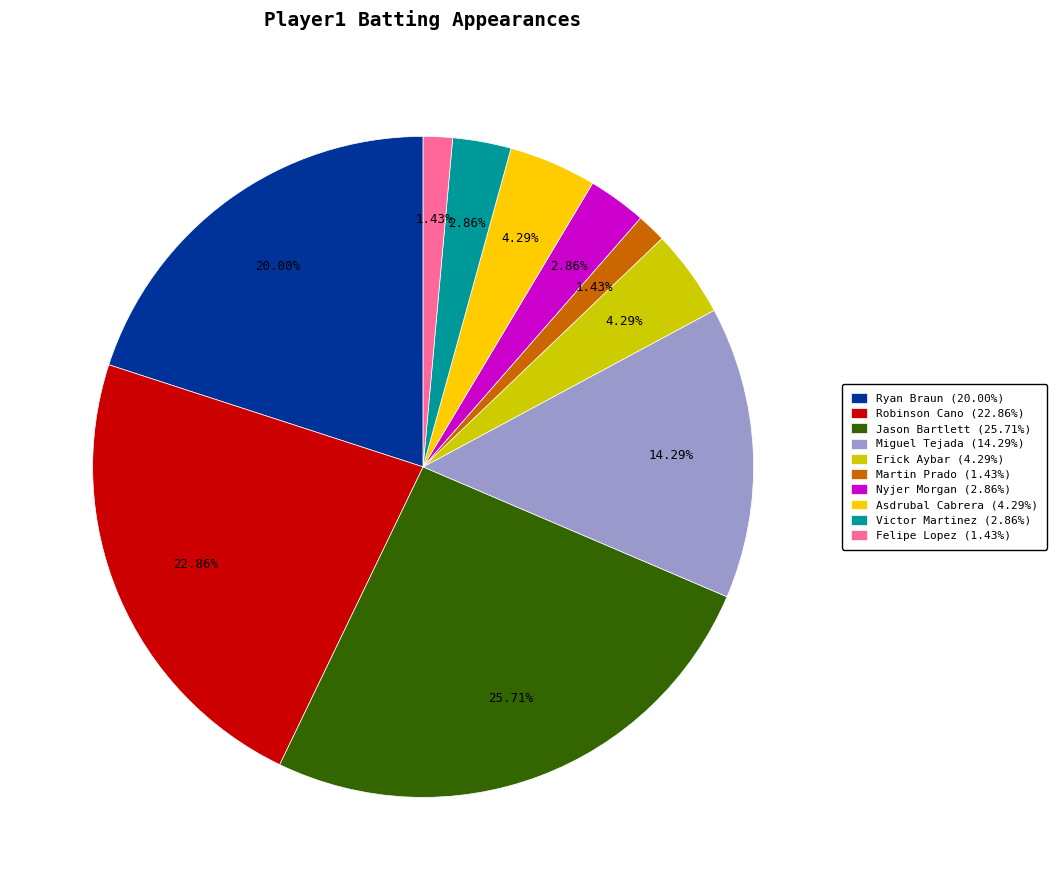

Does any single category account for the majority?

No